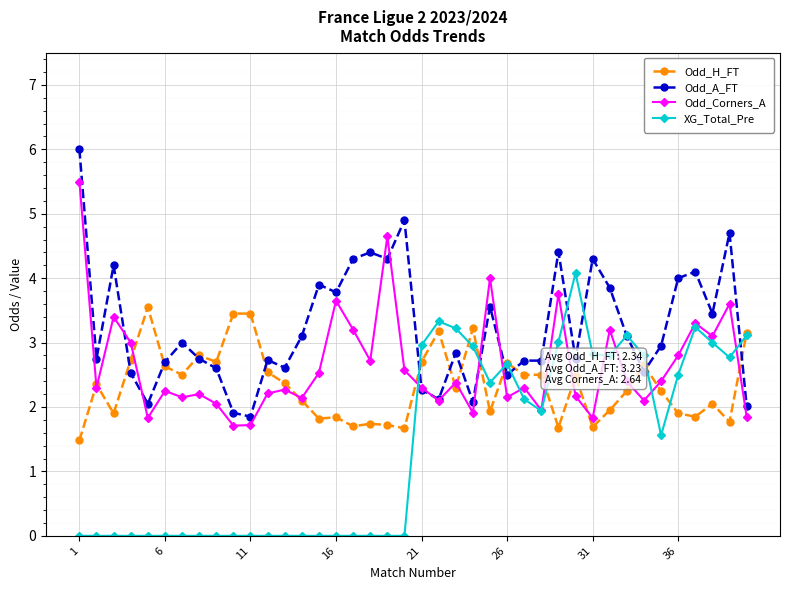

List the series in order of their peak value, lowest first.

Odd_H_FT, XG_Total_Pre, Odd_Corners_A, Odd_A_FT